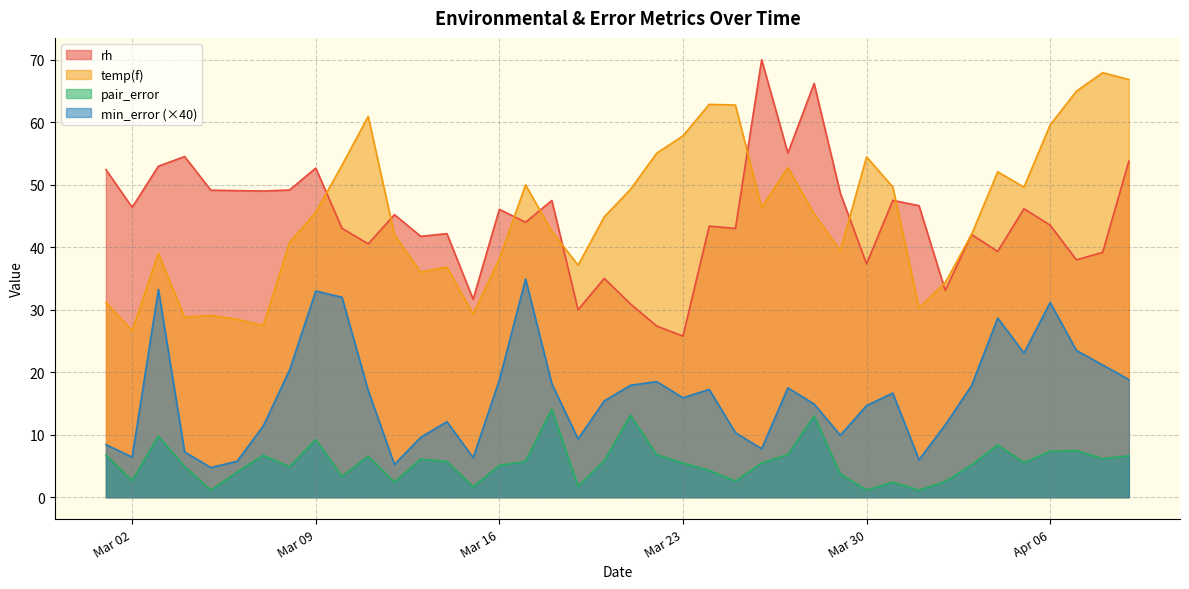

The value of rh at 2021-04-01 is 77.9. True or false?

False